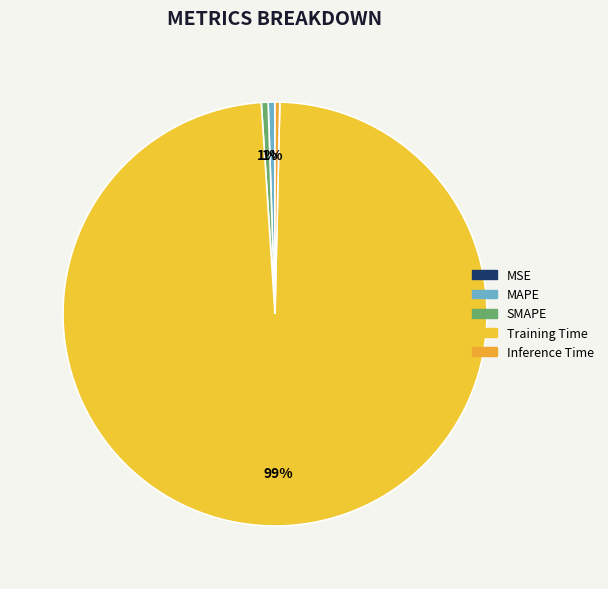

Rank the categories by value from highest to lowest.

Training Time, SMAPE, MAPE, Inference Time, MSE